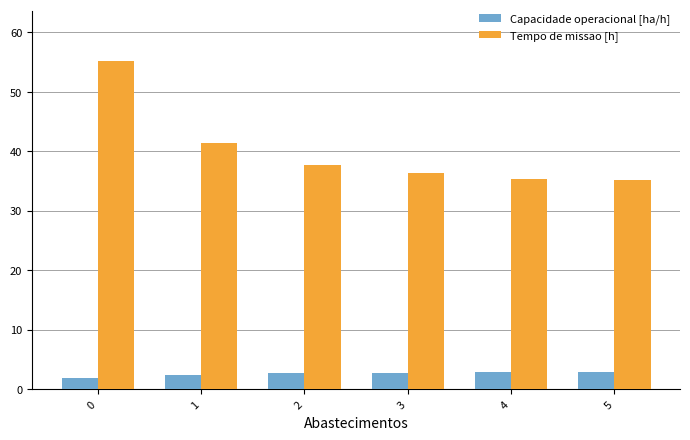

The value of Capacidade operacional [ha/h] at 5 is 5.0. True or false?

False